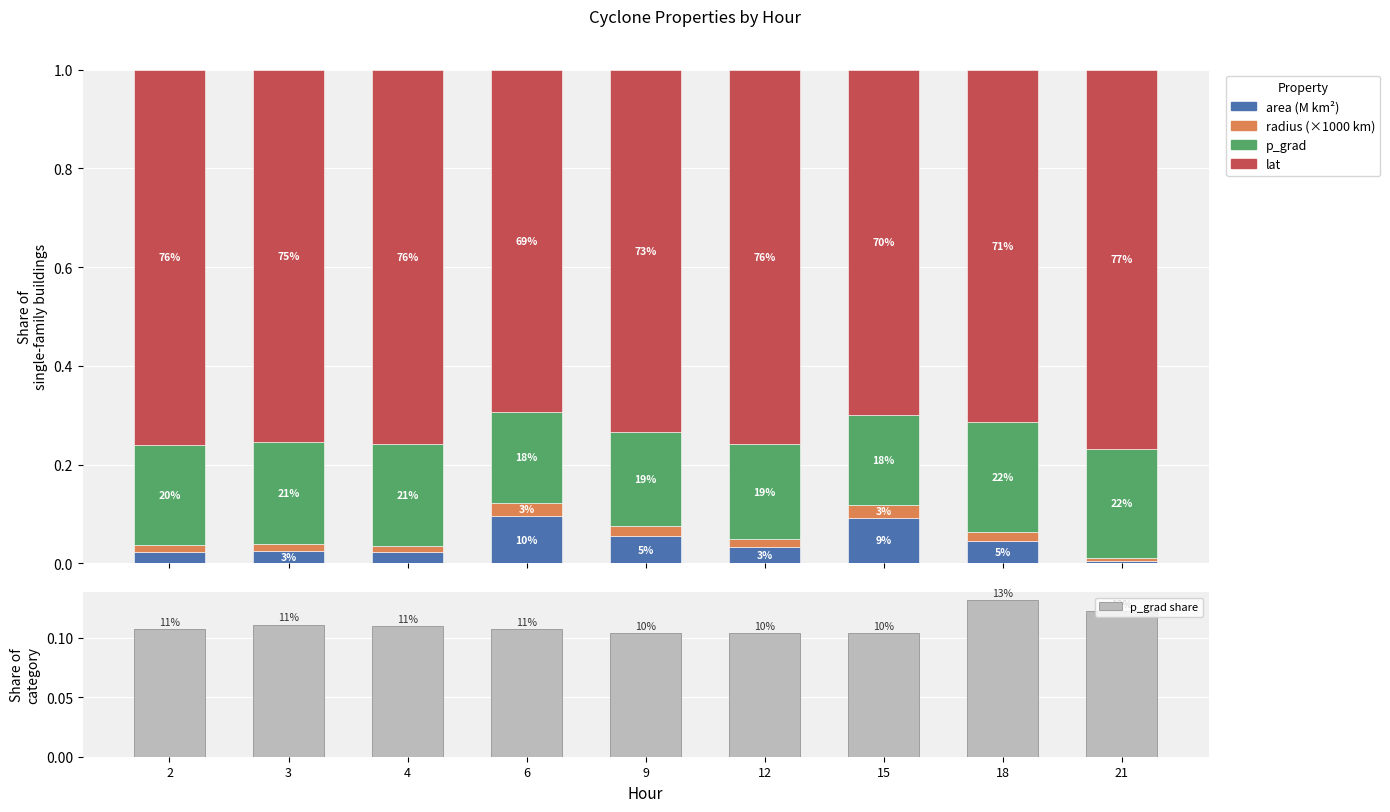

Reading left to right, extract all data points from this chart.

area (M km²): 0.0	0.0	0.0	0.1	0.1	0.0	0.1	0.0	0.0
radius (×1000 km): 0.0	0.0	0.0	0.0	0.0	0.0	0.0	0.0	0.0
p_grad: 0.2	0.2	0.2	0.2	0.2	0.2	0.2	0.2	0.2
lat: 0.8	0.8	0.8	0.7	0.7	0.8	0.7	0.7	0.8
p_grad share: 0.1	0.1	0.1	0.1	0.1	0.1	0.1	0.1	0.1